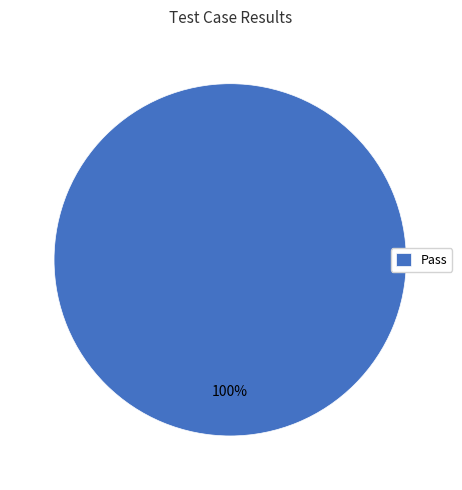

Rank the categories by value from lowest to highest.

Pass